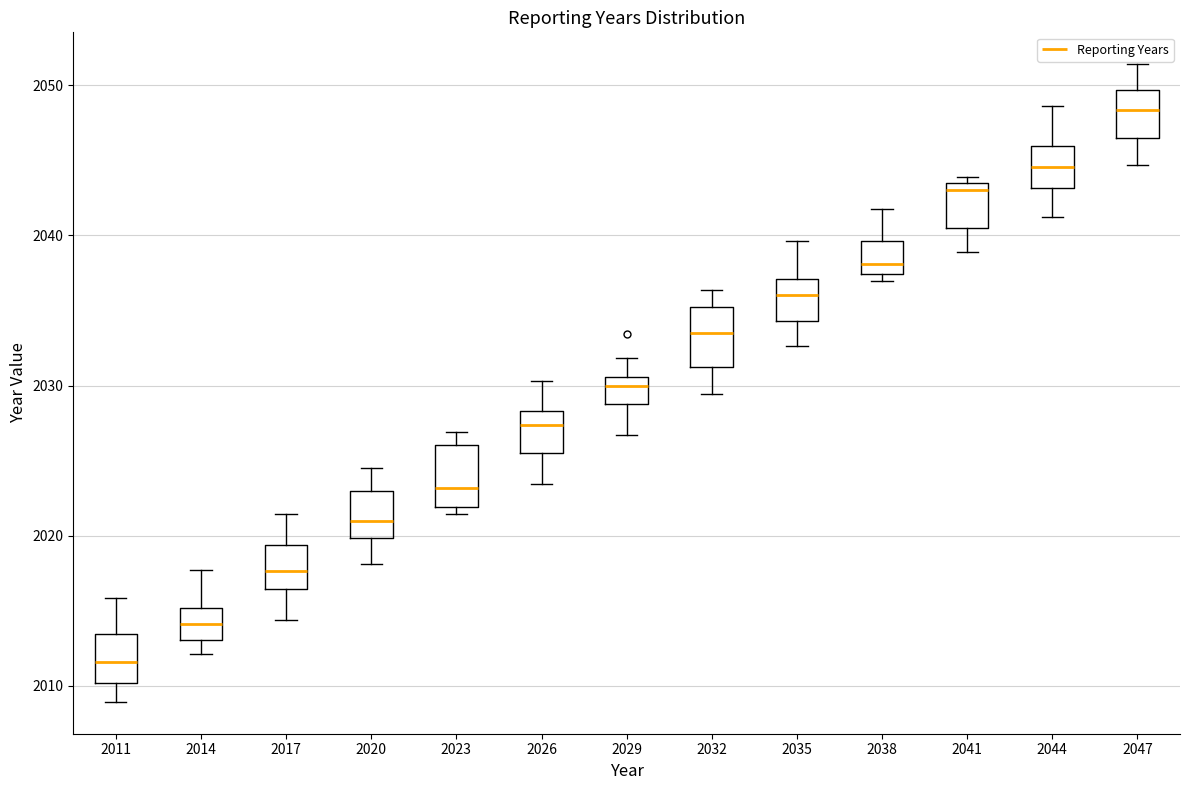

Reading left to right, read every box against the y-axis: the position of its median line, the range the box covers, and the ends of its whiskers. The values are not printed on the chart, so give them approximately, as read against the axis.

2011: median 2012, box 2010 to 2013, whiskers 2009 to 2016
2014: median 2014, box 2013 to 2015, whiskers 2012 to 2018
2017: median 2018, box 2016 to 2019, whiskers 2014 to 2021
2020: median 2021, box 2020 to 2023, whiskers 2018 to 2025
2023: median 2023, box 2022 to 2026, whiskers 2021 to 2027
2026: median 2027, box 2026 to 2028, whiskers 2023 to 2030
2029: median 2030, box 2029 to 2031, whiskers 2027 to 2032
2032: median 2034, box 2031 to 2035, whiskers 2029 to 2036
2035: median 2036, box 2034 to 2037, whiskers 2033 to 2040
2038: median 2038, box 2037 to 2040, whiskers 2037 (just below the box's lower edge) to 2042
2041: median 2043, box 2040 to 2044, whiskers 2039 to 2044 (just above the box's upper edge)
2044: median 2045, box 2043 to 2046, whiskers 2041 to 2049
2047: median 2048, box 2047 to 2050, whiskers 2045 to 2051